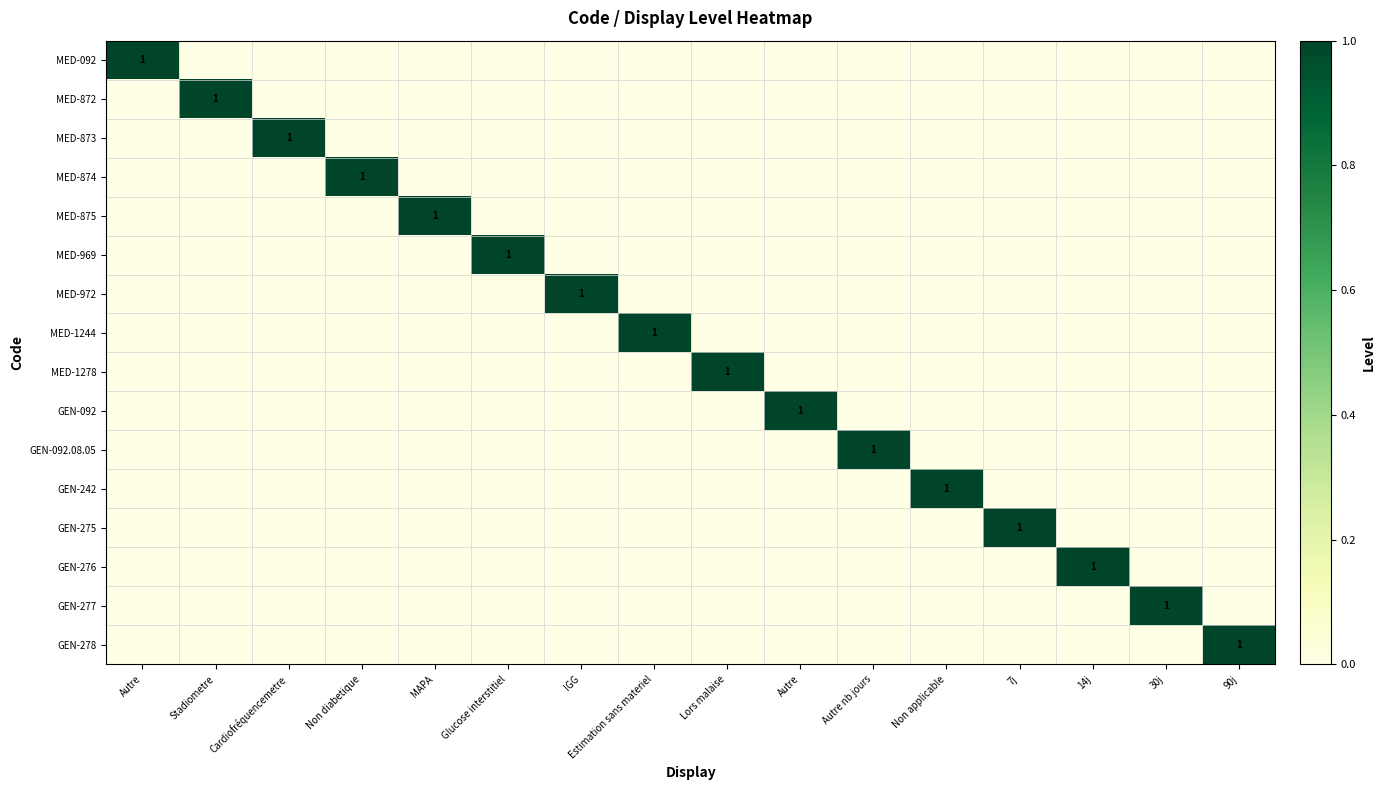

List the labels in order of MED-872 value, smallest first.

Autre, Cardiofréquencemetre, Non diabetique, MAPA, Glucose interstitiel, IGG, Estimation sans materiel, Lors malaise, Autre, Autre nb jours, Non applicable, 7j, 14j, 30j, 90j, Stadiometre